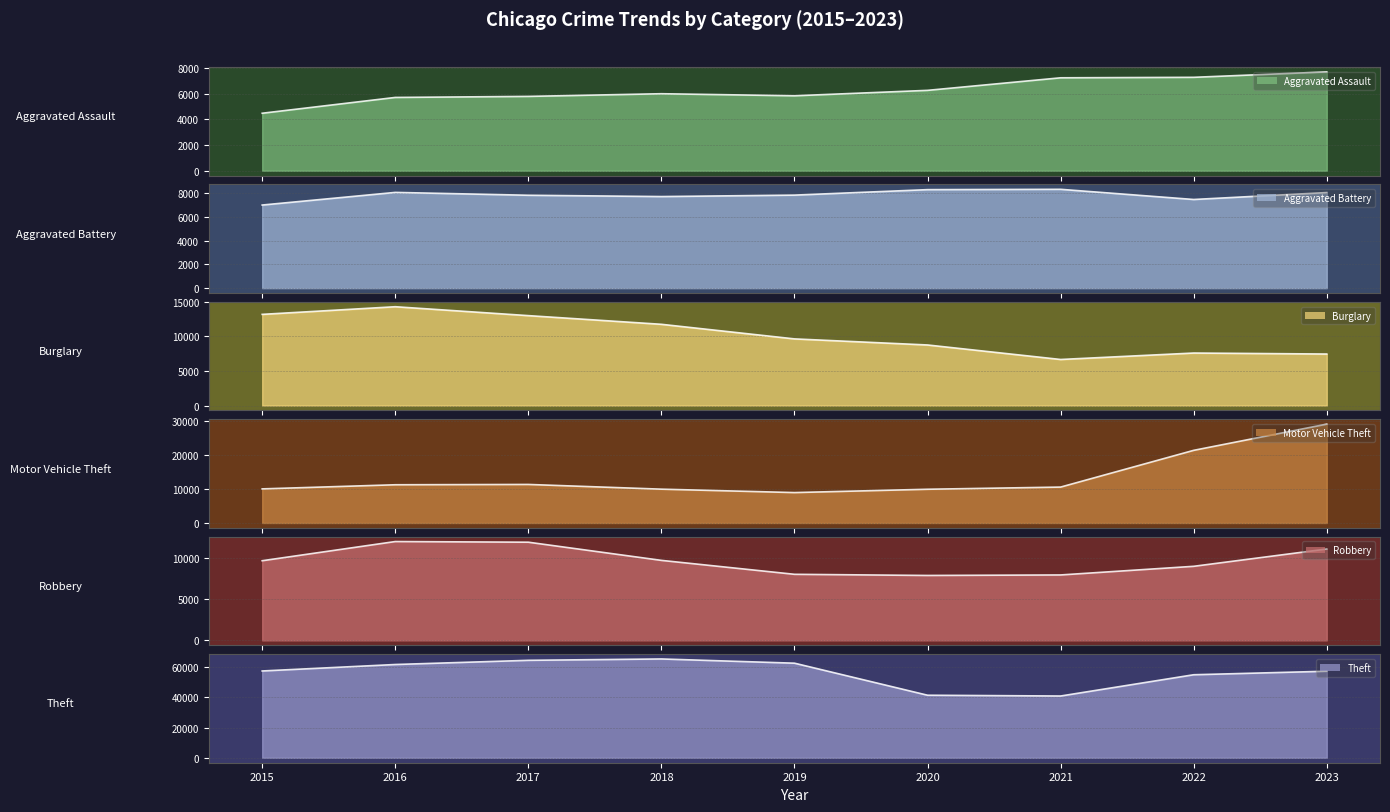

How many lines are shown in the chart?

6